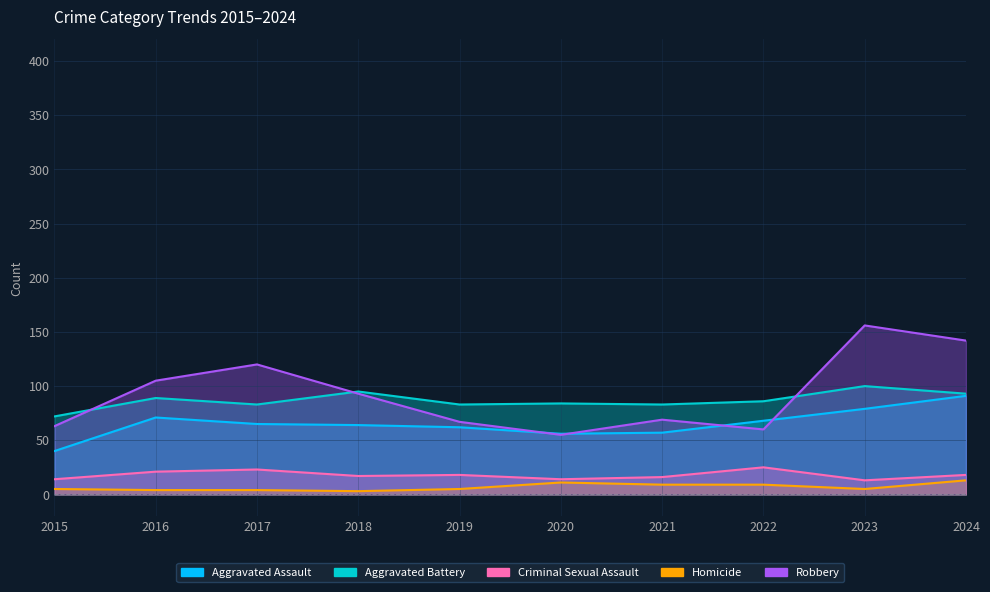

Is it true that Homicide equals 4 at 2020?

False